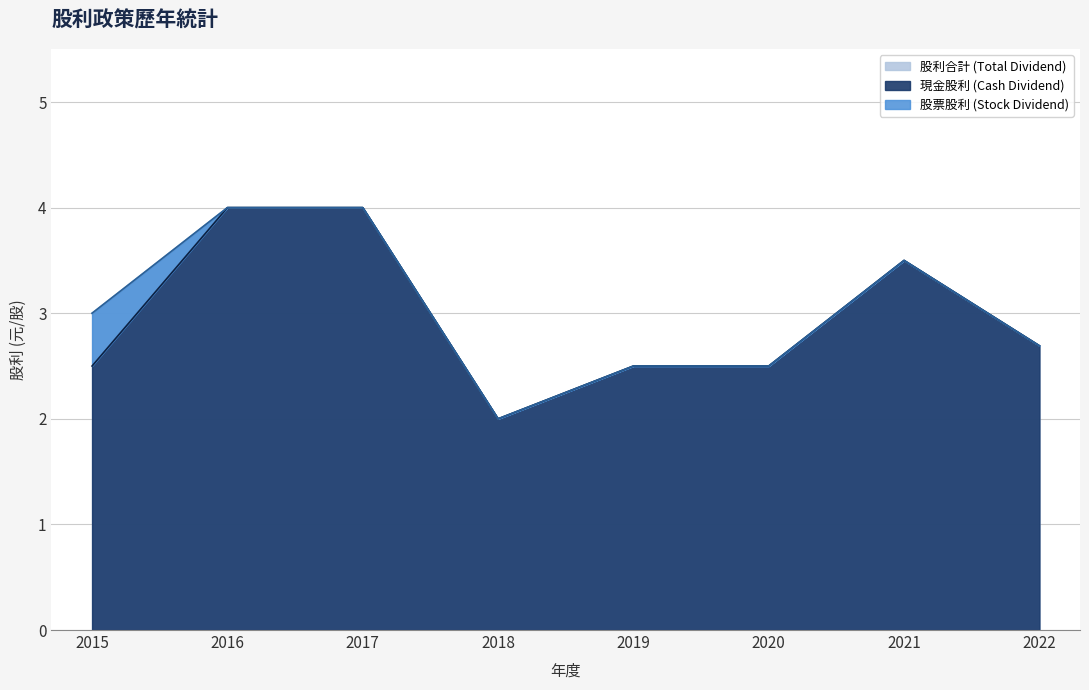

True or false: 股利合計 (Total Dividend) has more than 2 interior local peaks.

False